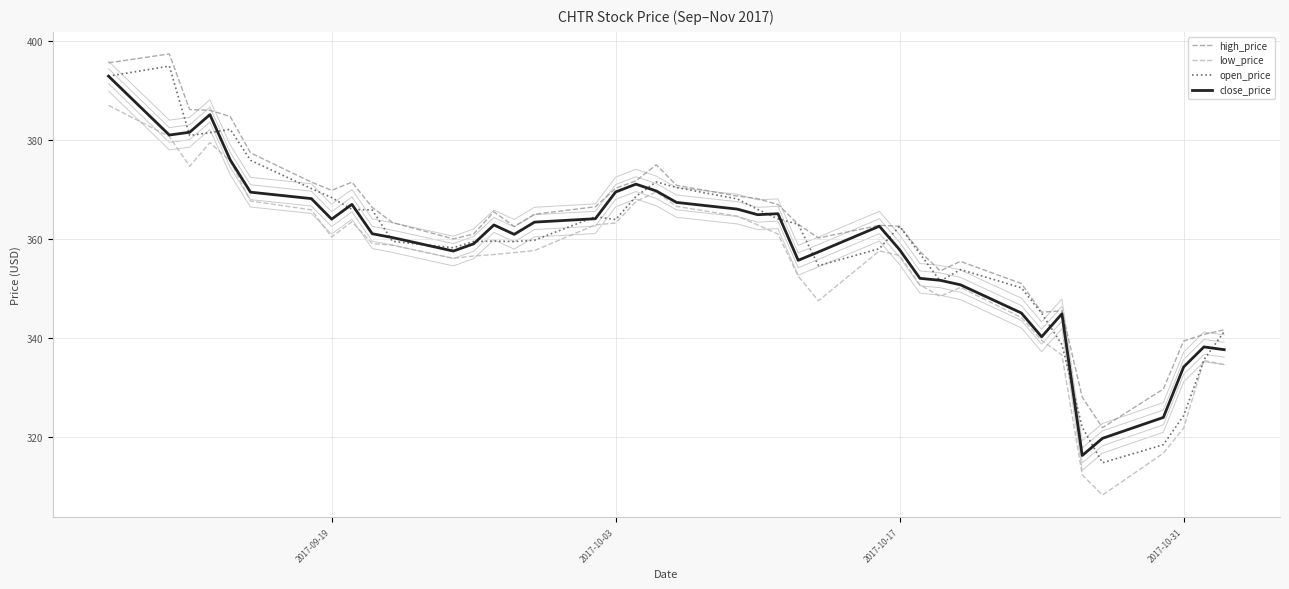

What is the maximum value for low_price?

387.0